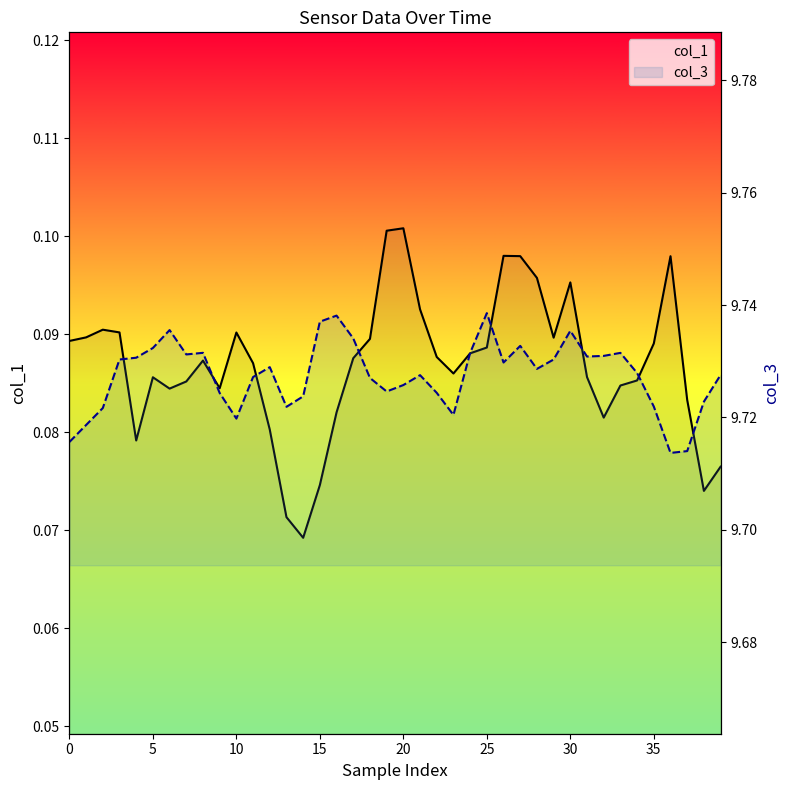

Reading left to right, what are all the values shown in this chart?

col_1: 0.1	0.1	0.1	0.1	0.1	0.1	0.1	0.1	0.1	0.1	0.1	0.1	0.1	0.1	0.1	0.1	0.1	0.1	0.1	0.1	0.1	0.1	0.1	0.1	0.1	0.1	0.1	0.1	0.1	0.1	0.1	0.1	0.1	0.1	0.1	0.1	0.1	0.1	0.1	0.1
col_3: 9.7	9.7	9.7	9.7	9.7	9.7	9.7	9.7	9.7	9.7	9.7	9.7	9.7	9.7	9.7	9.7	9.7	9.7	9.7	9.7	9.7	9.7	9.7	9.7	9.7	9.7	9.7	9.7	9.7	9.7	9.7	9.7	9.7	9.7	9.7	9.7	9.7	9.7	9.7	9.7